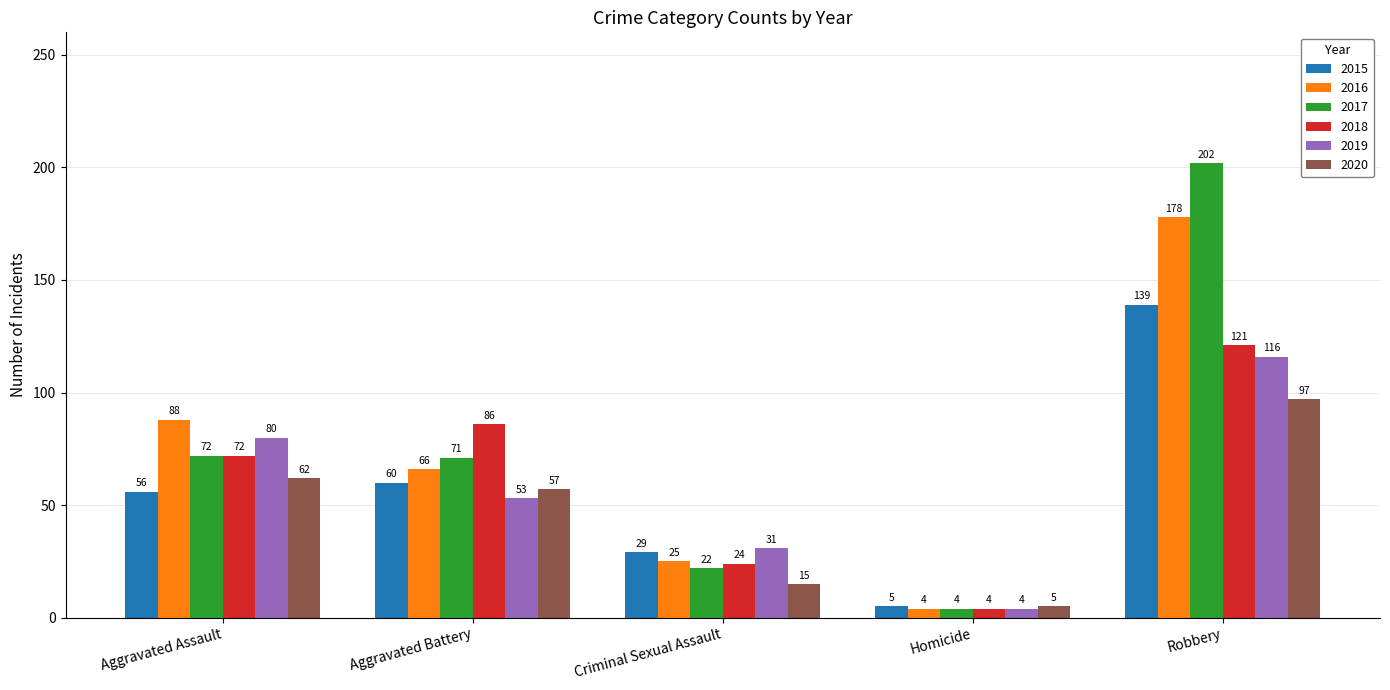

Which series has the largest total across all categories?

2017